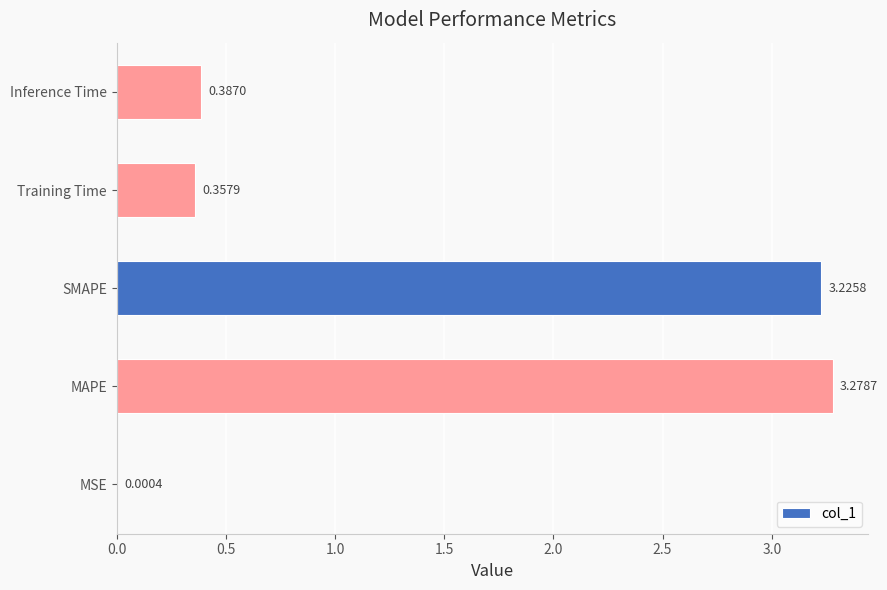

What is the change in value from SMAPE to Training Time?

-2.9